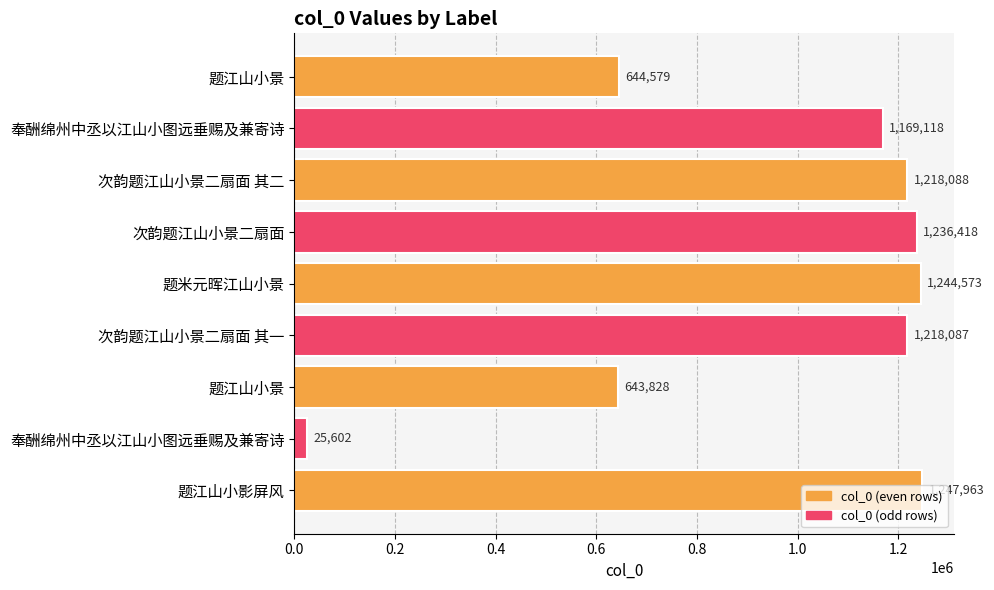

Count the number of data series in this chart.

1